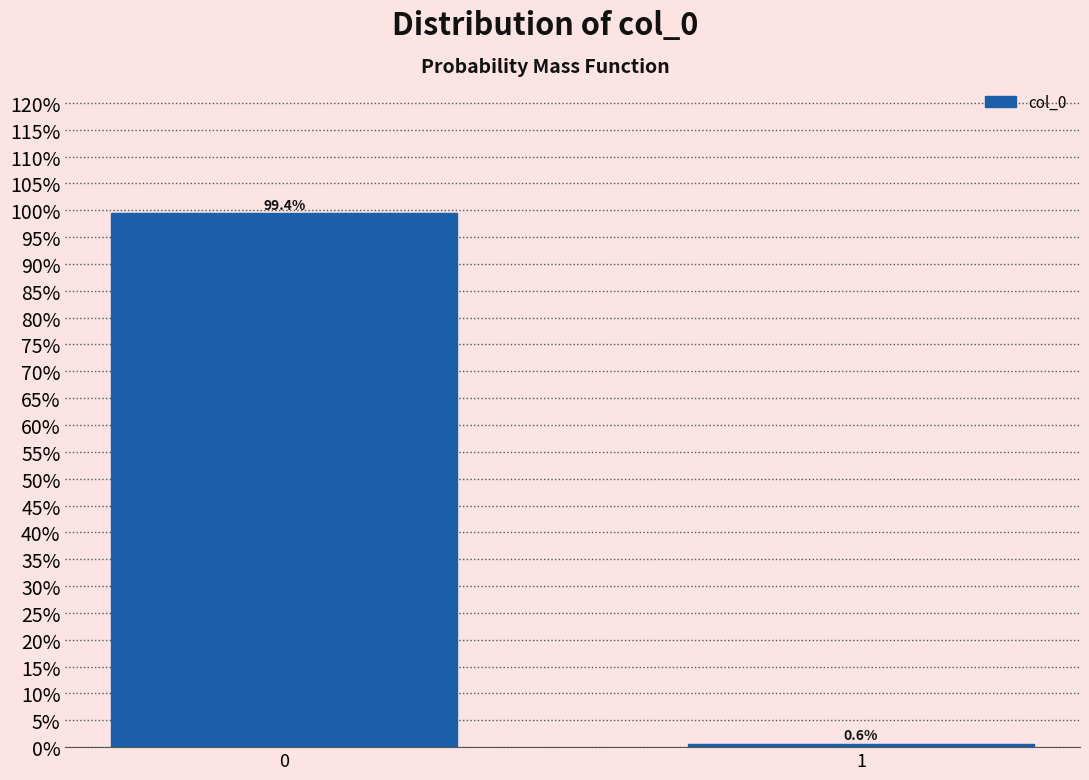

Reading left to right, list all the values displayed in this chart.

0=99.4	1=0.6